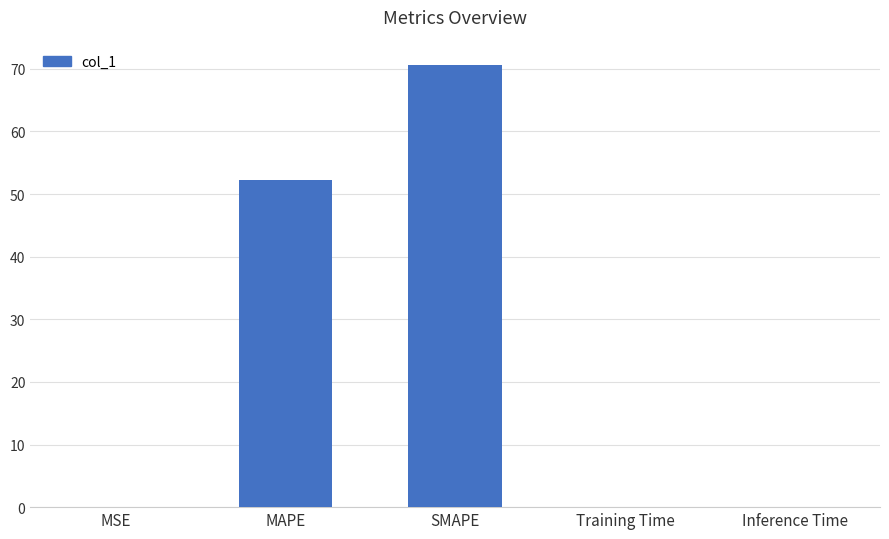

What is the greatest value displayed?

70.7